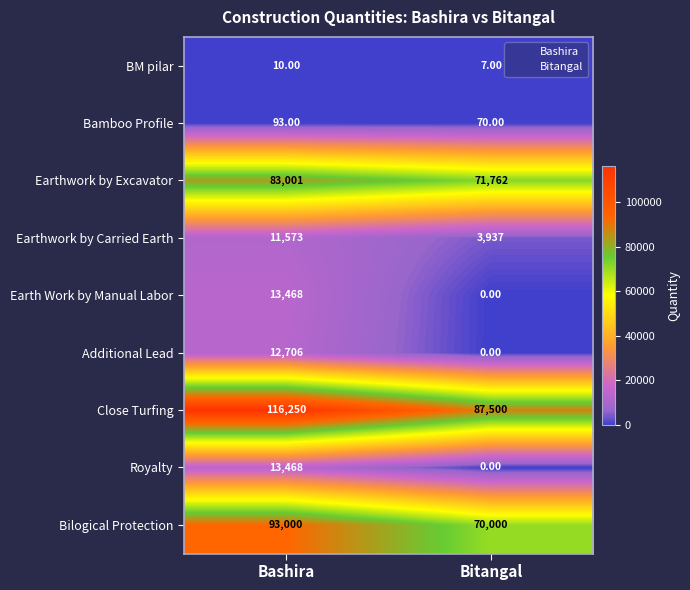

At which category does the chart reach its minimum across all series?

Bitangal